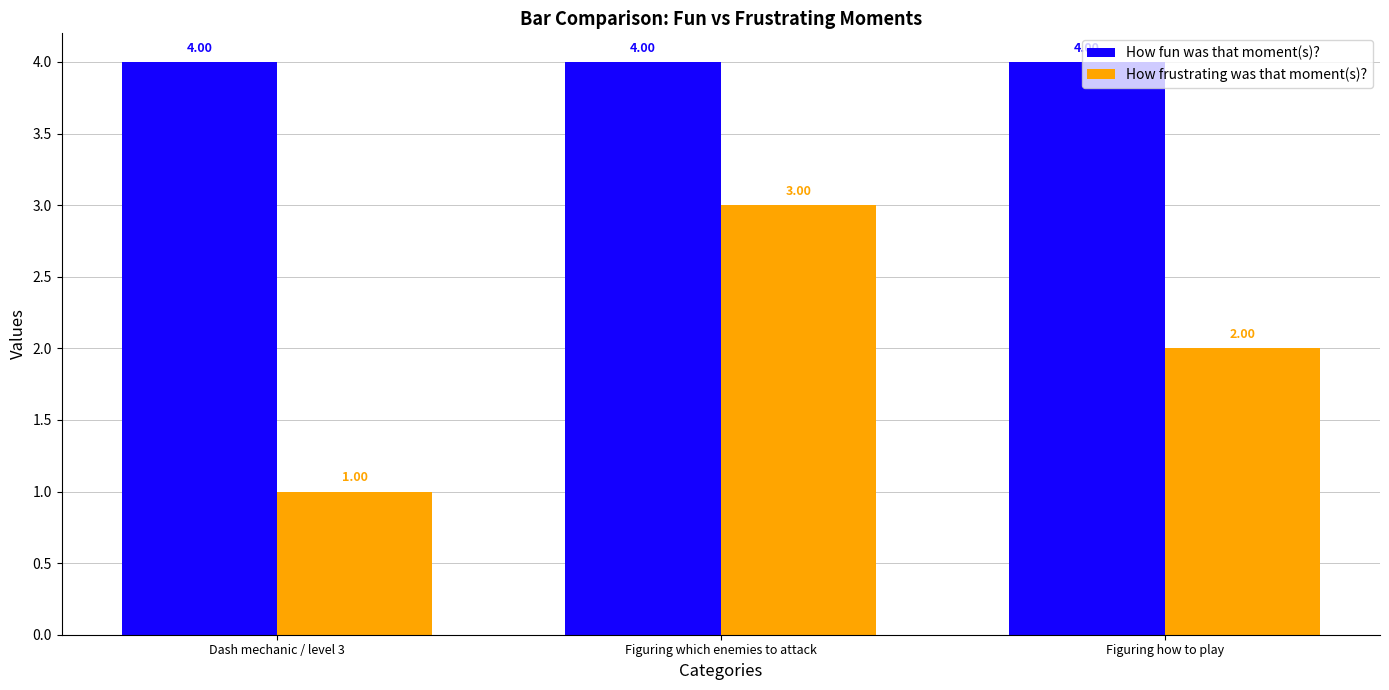

What is the approximate value of How fun was that moment(s)? at Figuring how to play?

4